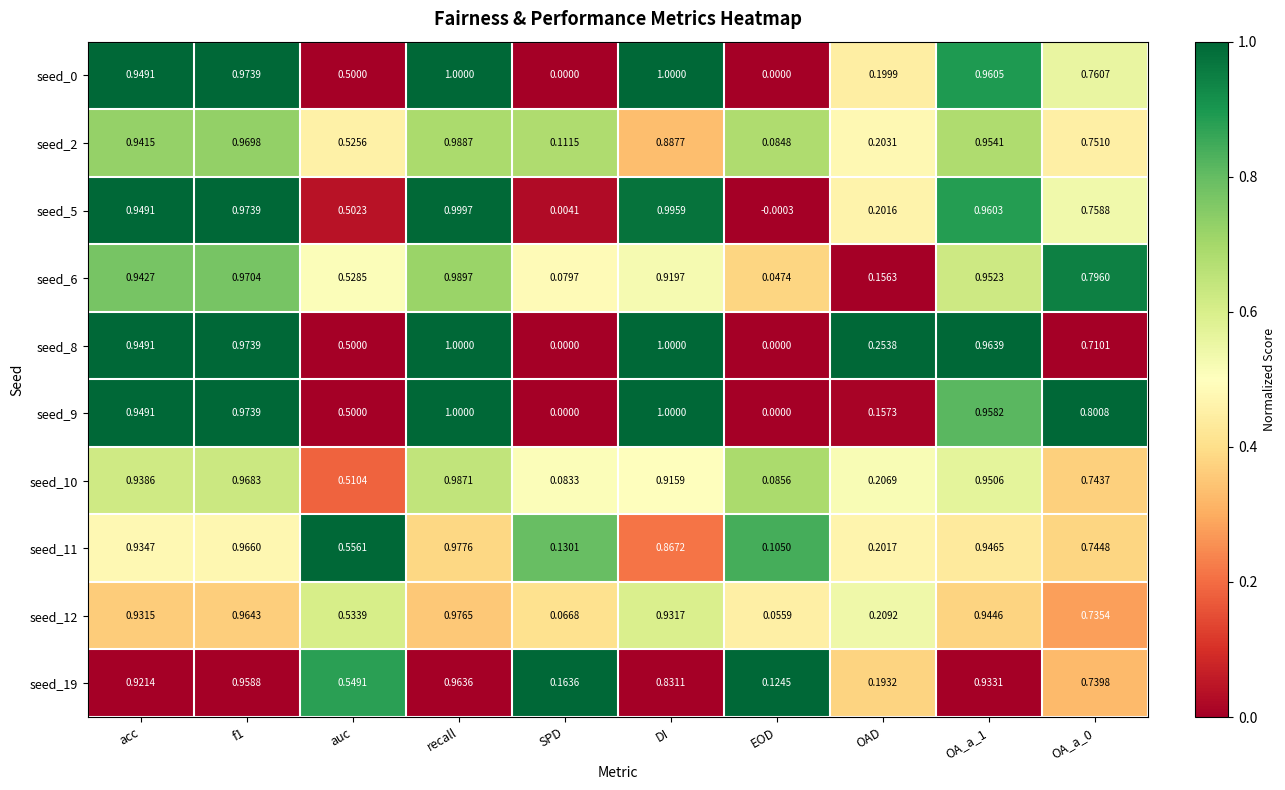

Is the value of seed_10 at f1 greater than the value of seed_11 at OAD?

Yes